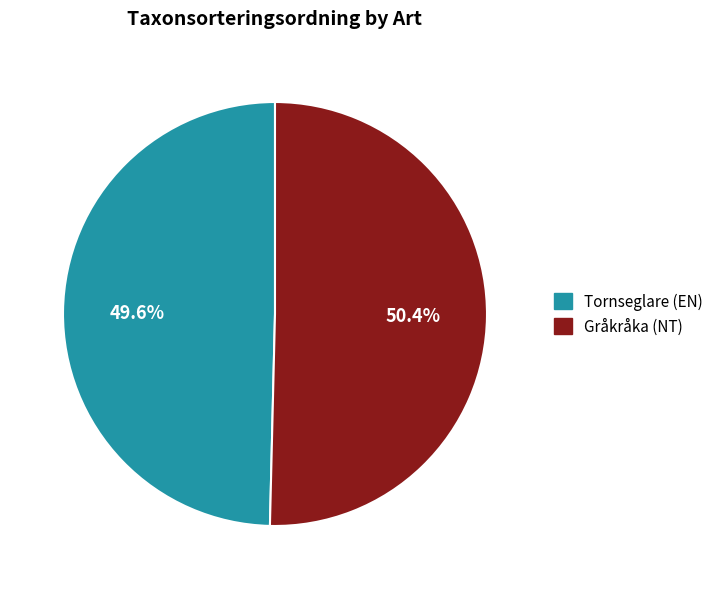

True or false: Gråkråka (NT) accounts for 50% of the total.

True